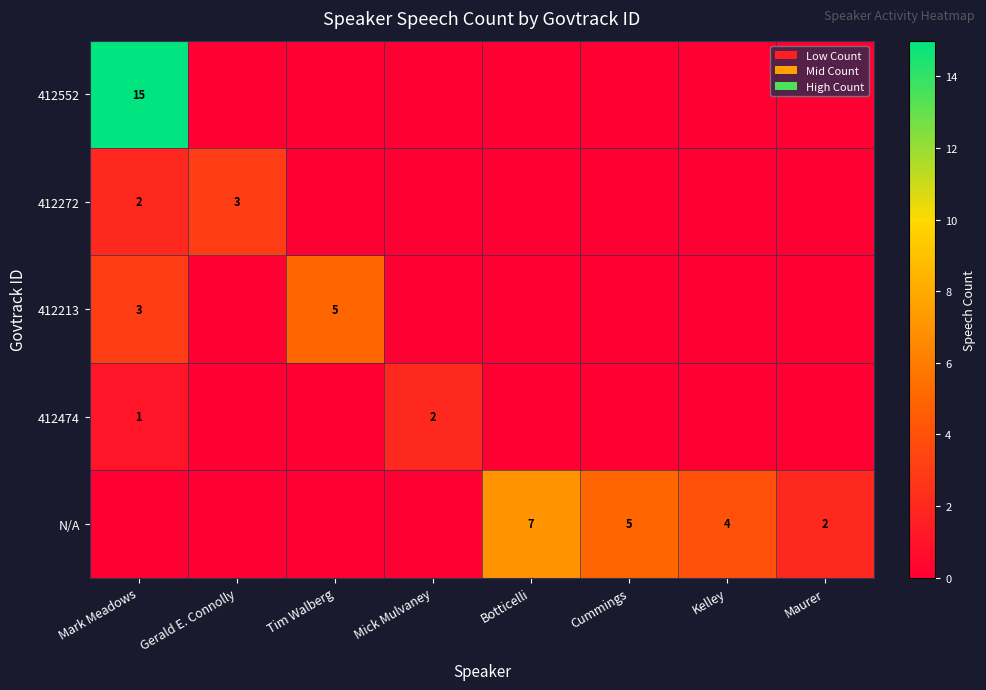

Is it true that 412272 equals 2 at Mark Meadows?

True